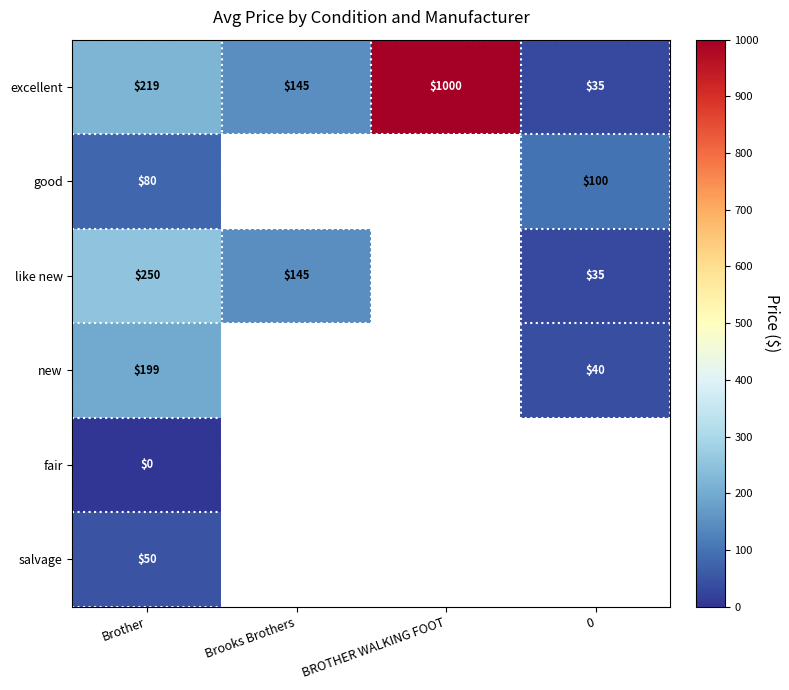

What value does the excellent series have at BROTHER WALKING FOOT, to the nearest 10?

1000